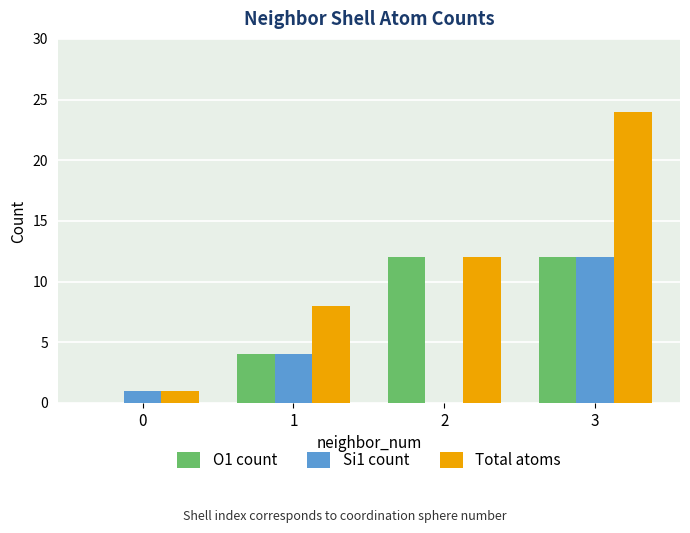

The value of Si1 count at 0 is 0. True or false?

False